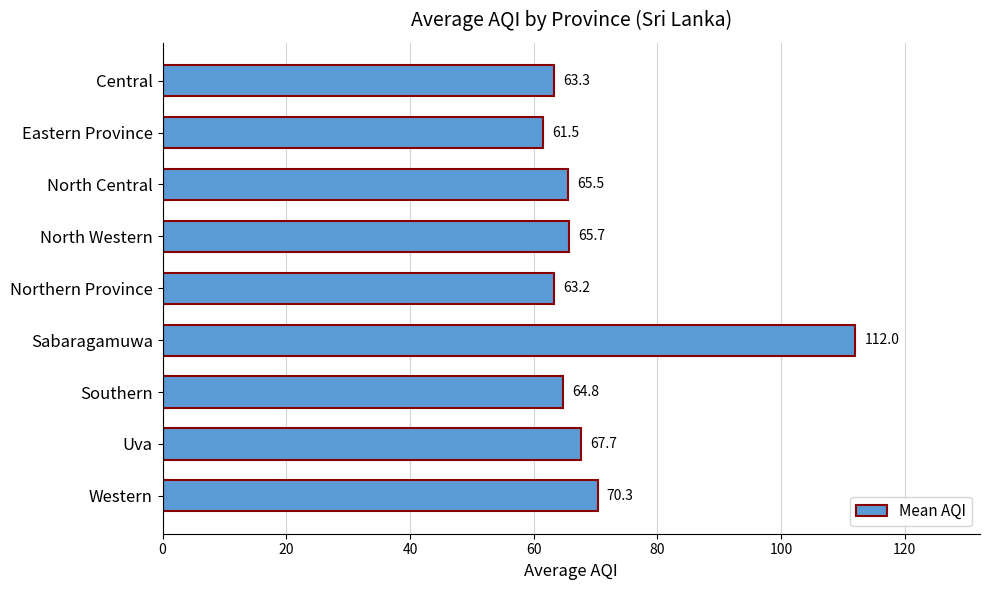

Are the bars horizontal?

Yes